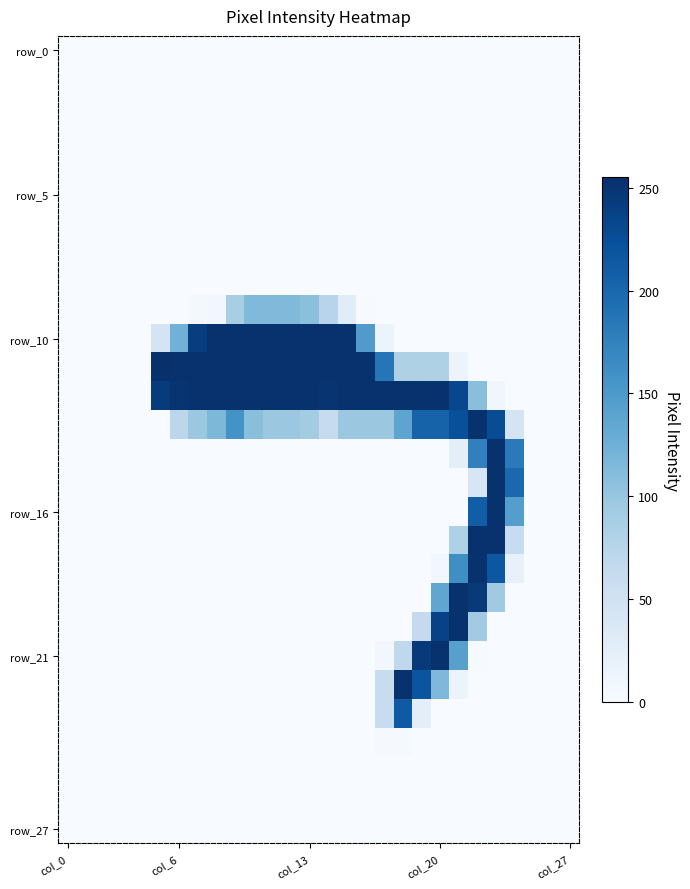

At which category is the sum across all series the highest?

22